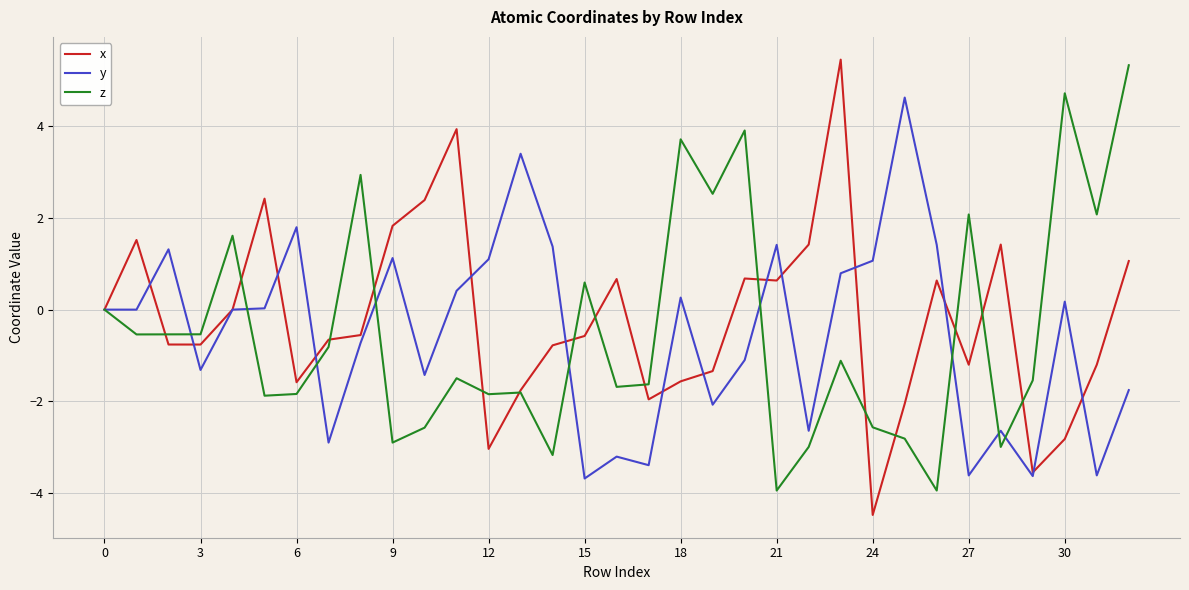

What is the difference between the maximum and minimum values in the z series?

9.3